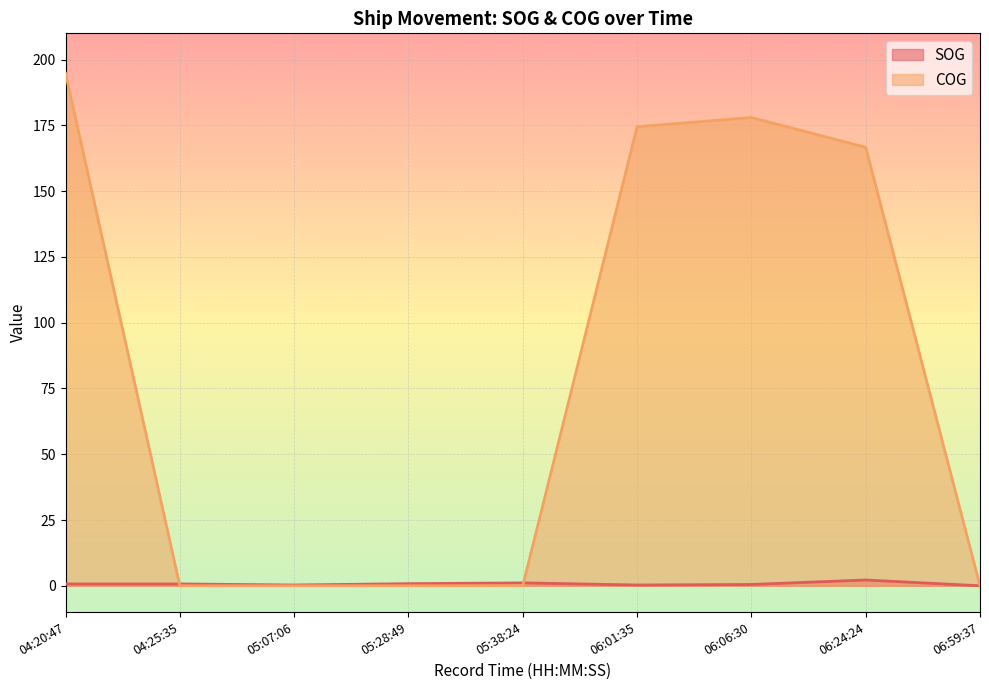

What position from the left is 04:25:35?

2